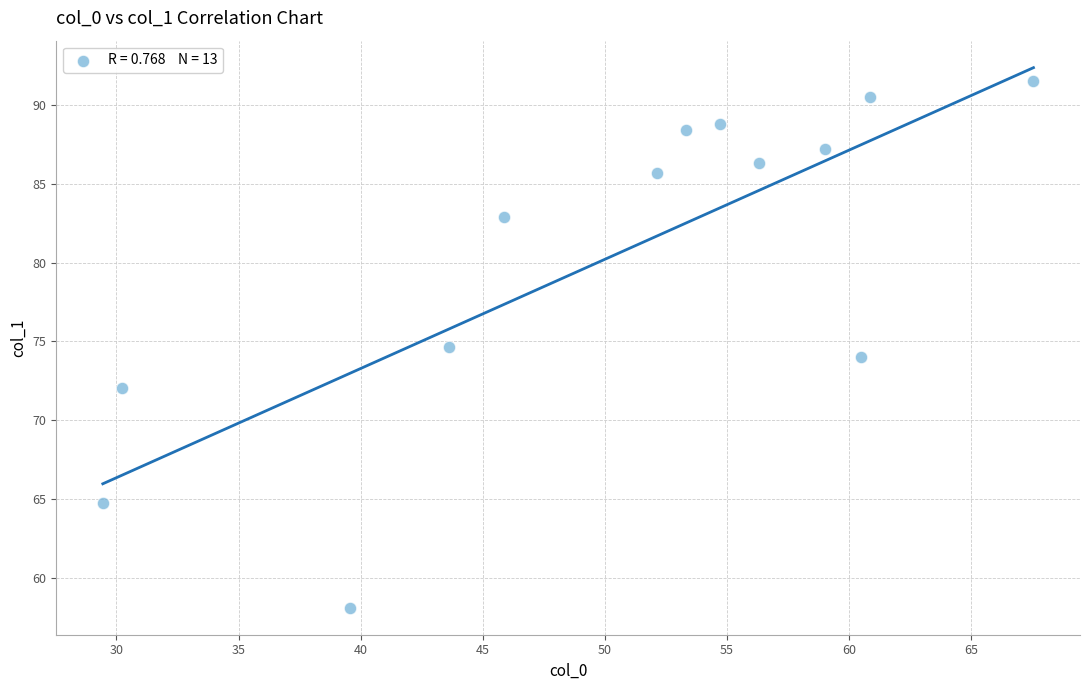

What is the range of Y values (max minus min)?

33.4